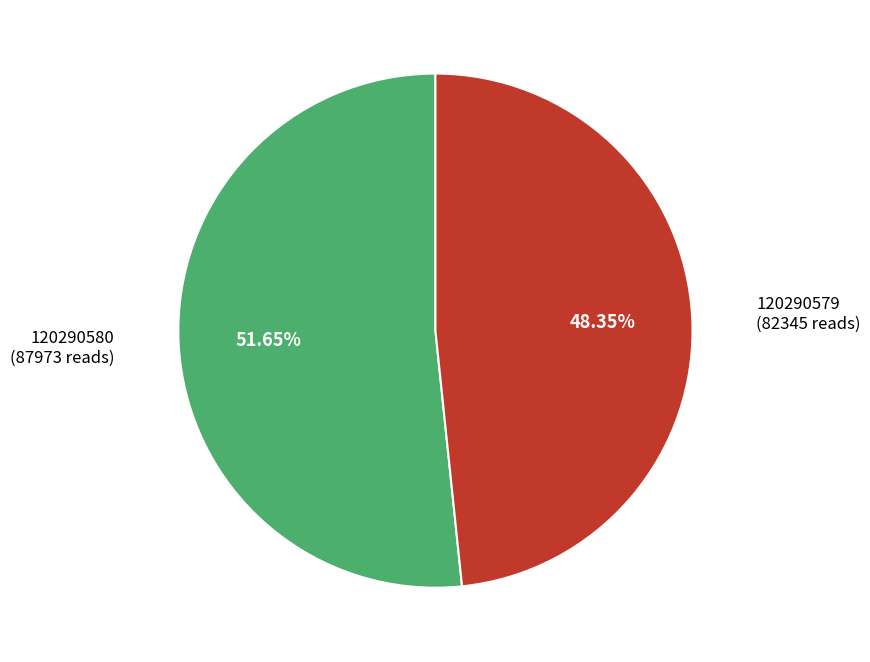

Is there any slice that represents more than half of the pie?

Yes